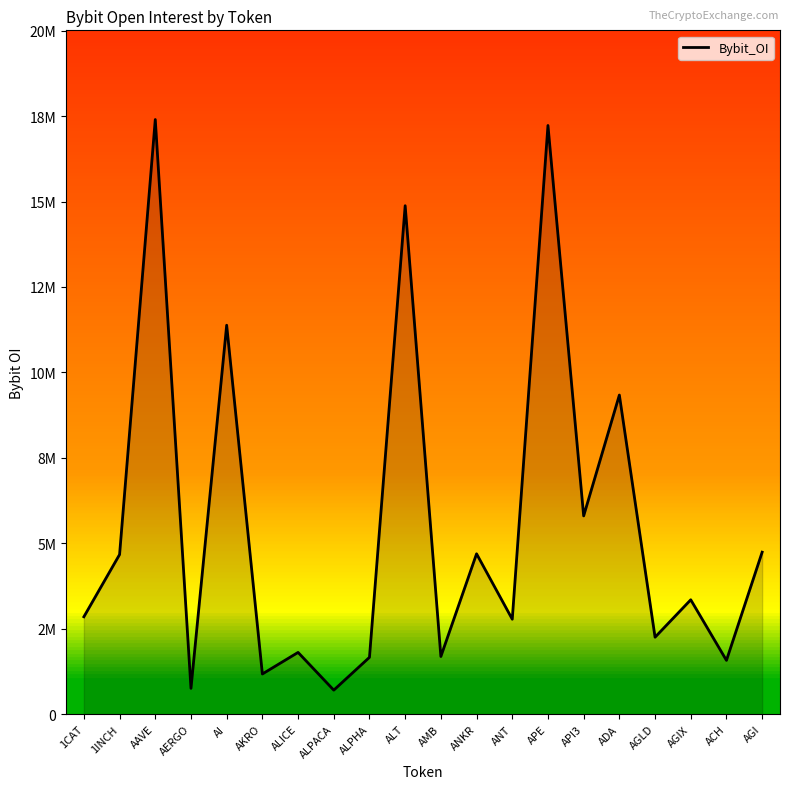

Reading left to right, list all the values displayed in this chart.

1CAT=2850006	1INCH=4671100	AAVE=17398320	AERGO=756353	AI=11380384	AKRO=1176332	ALICE=1807400	ALPACA=703800	ALPHA=1663759	ALT=14876955	AMB=1687692	ANKR=4692813	ANT=2778785	APE=17224356	API3=5801226	ADA=9337624	AGLD=2252107	AGIX=3347406	ACH=1574609	AGI=4740130